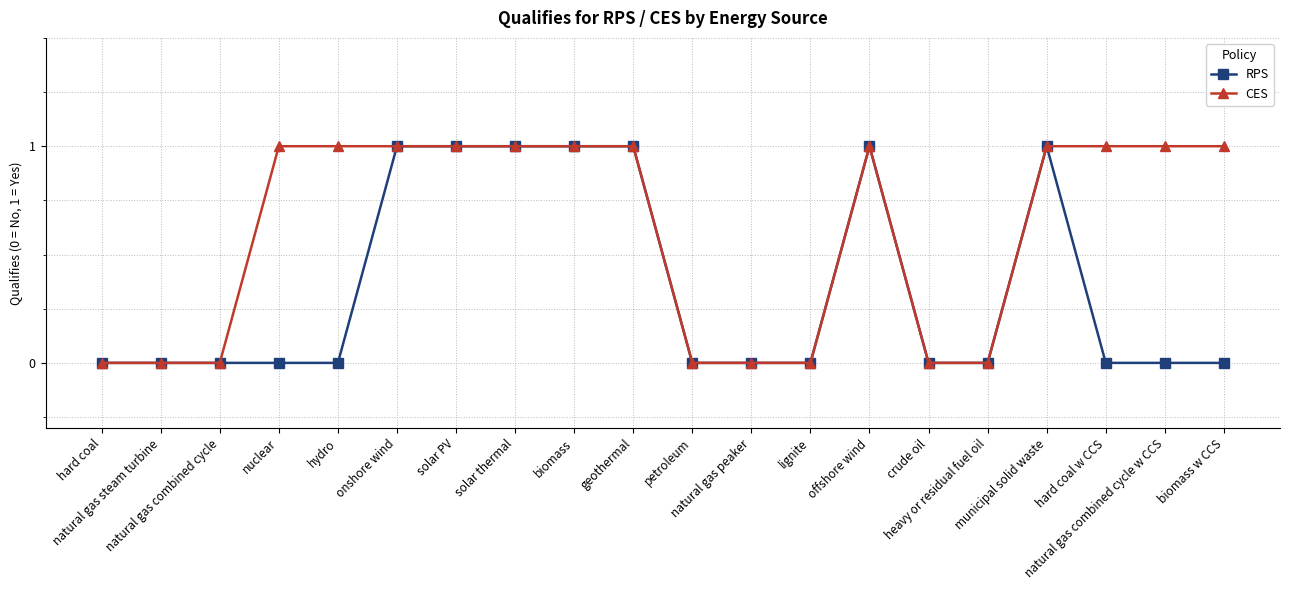

What is the value of the CES point at the 17th from the left?

1